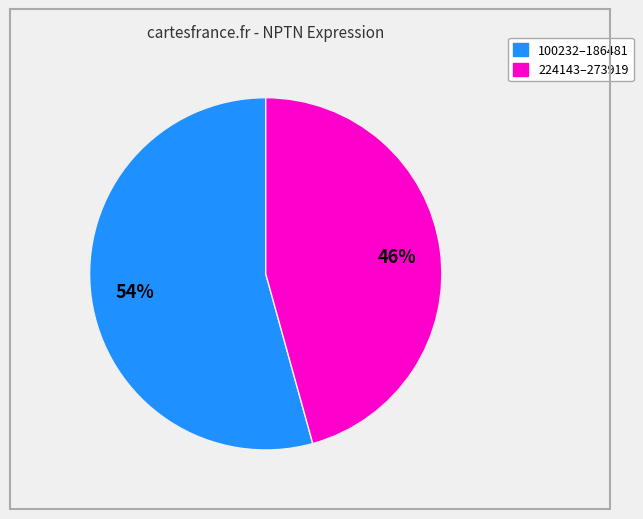

Is there any slice that represents more than half of the pie?

Yes